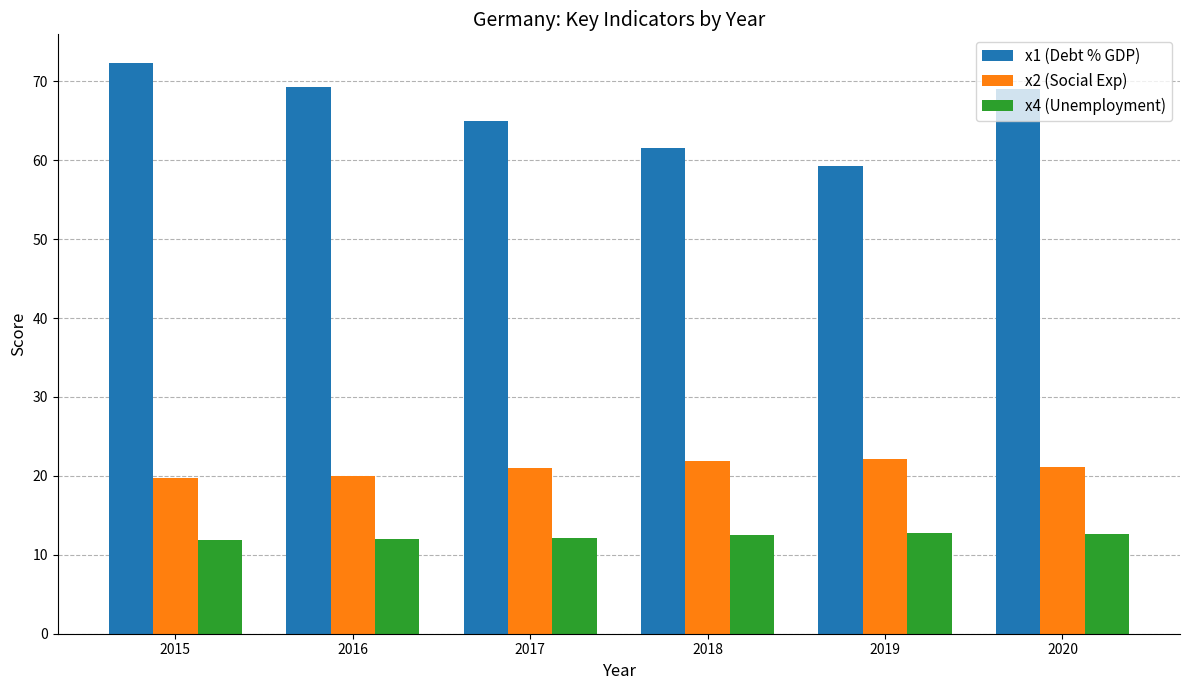

True or false: x4 (Unemployment) has a value of 12.6 at 2020.

True